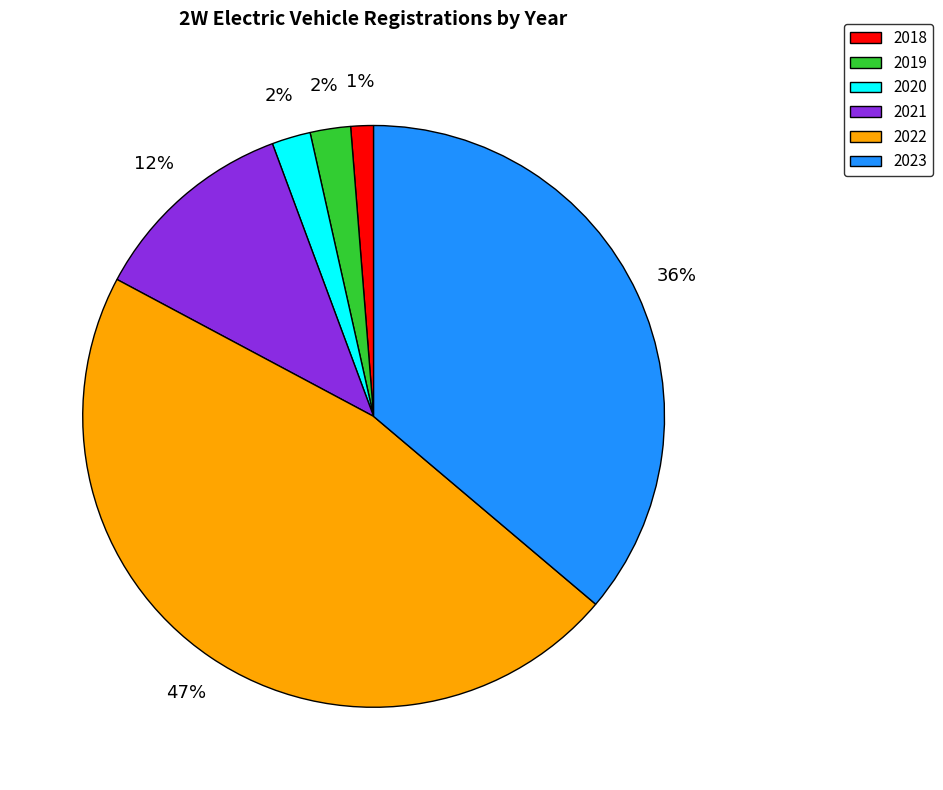

What is the smallest slice in the pie chart?

2018